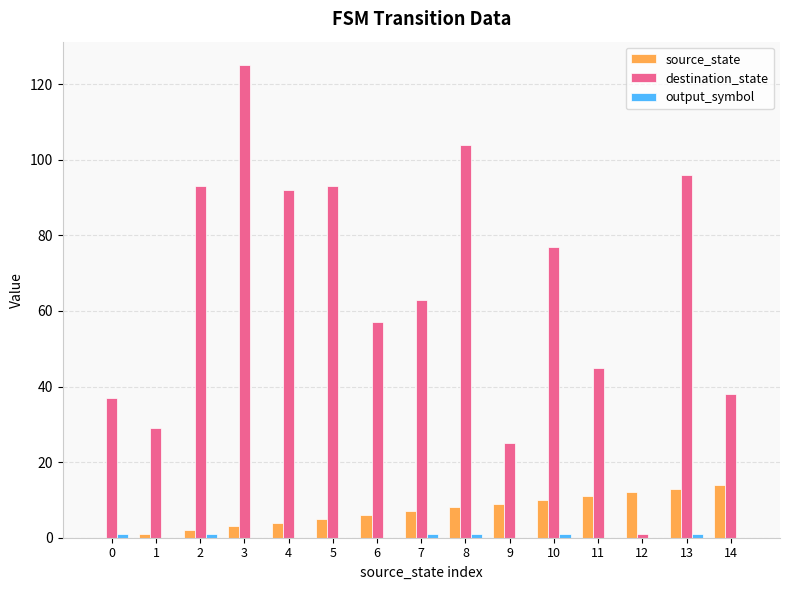

What is the sum of all source_state values?

105